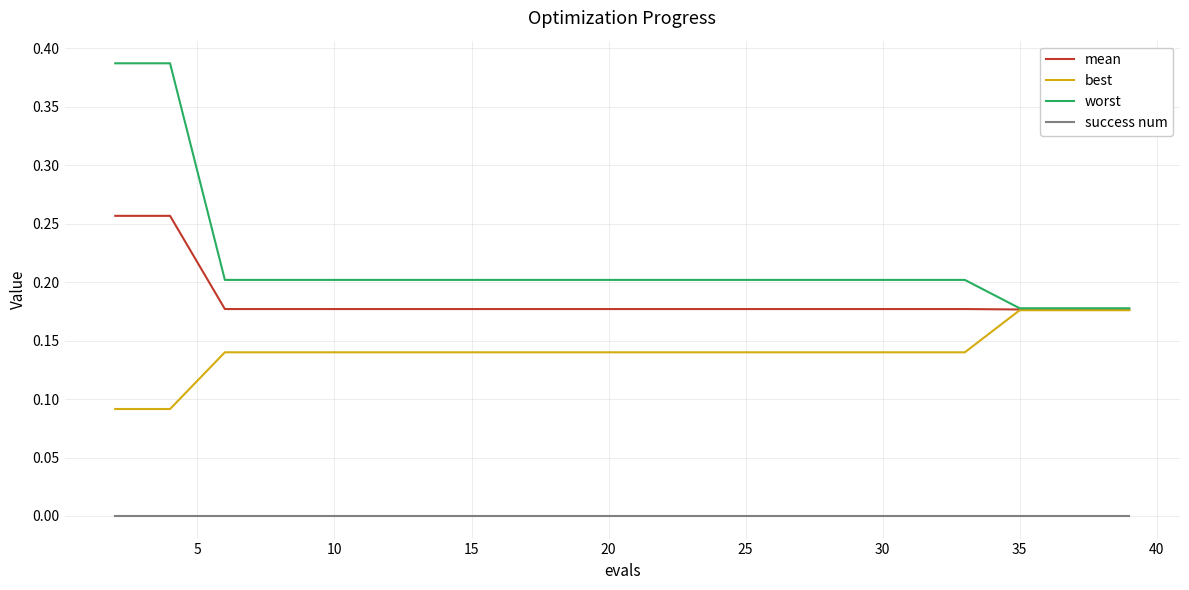

Which series has the largest range (max minus min)?

worst